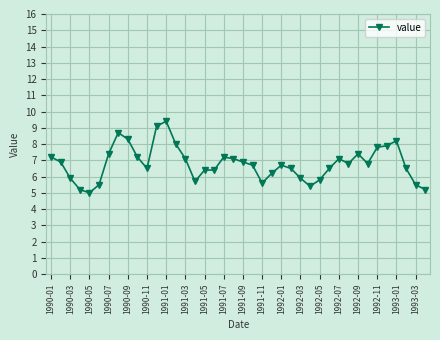

Count the number of data series in this chart.

1